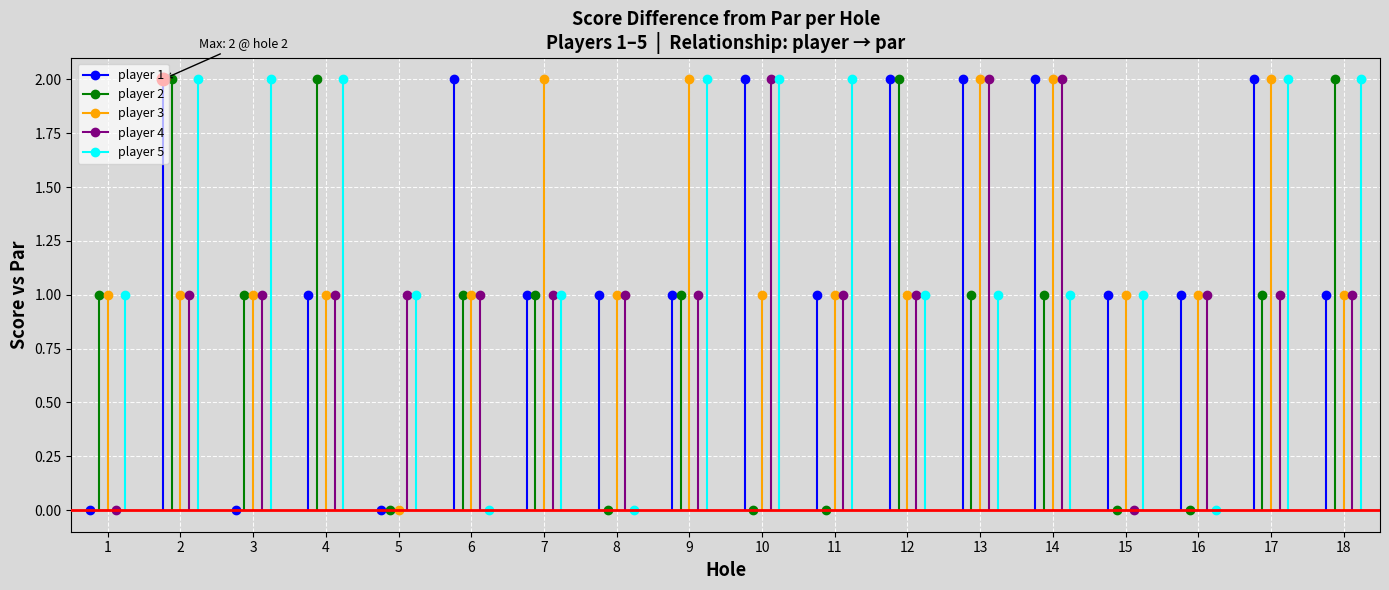

At which category does player 3 reach its first local peak?

4